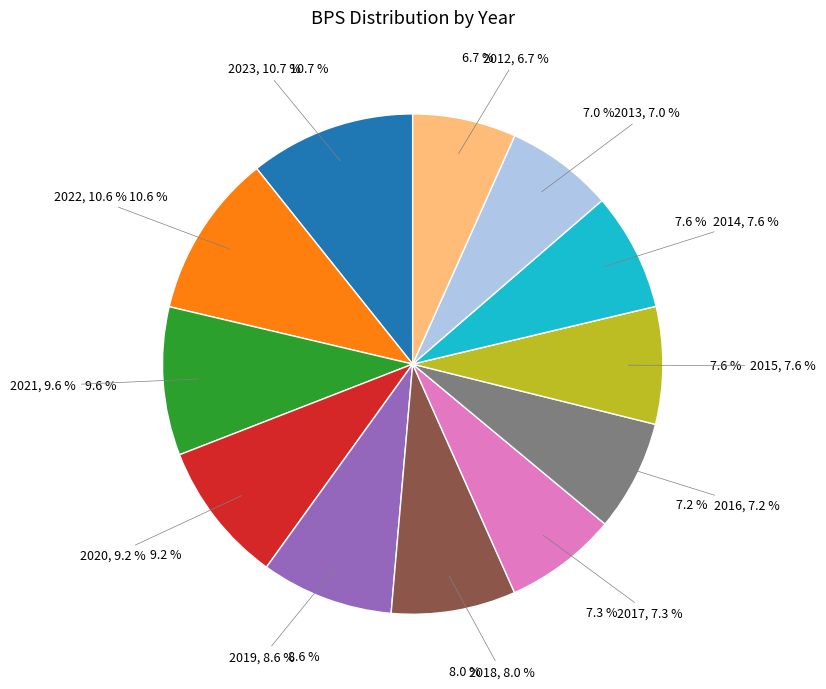

Approximately how many times larger is the value at 2013 compared to 2022?

0.7